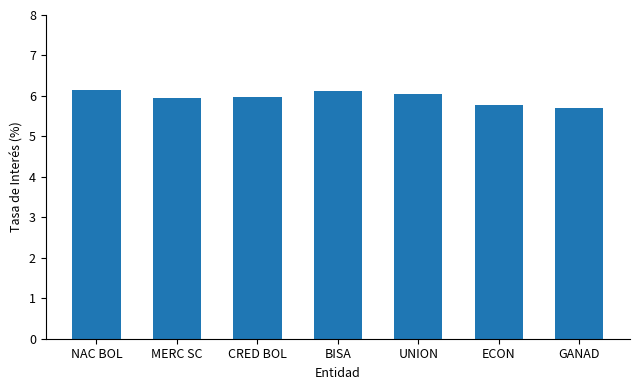

Reading left to right, what are all the values shown in this chart?

NAC BOL=6.1	MERC SC=5.9	CRED BOL=6.0	BISA=6.1	UNION=6.0	ECON=5.8	GANAD=5.7